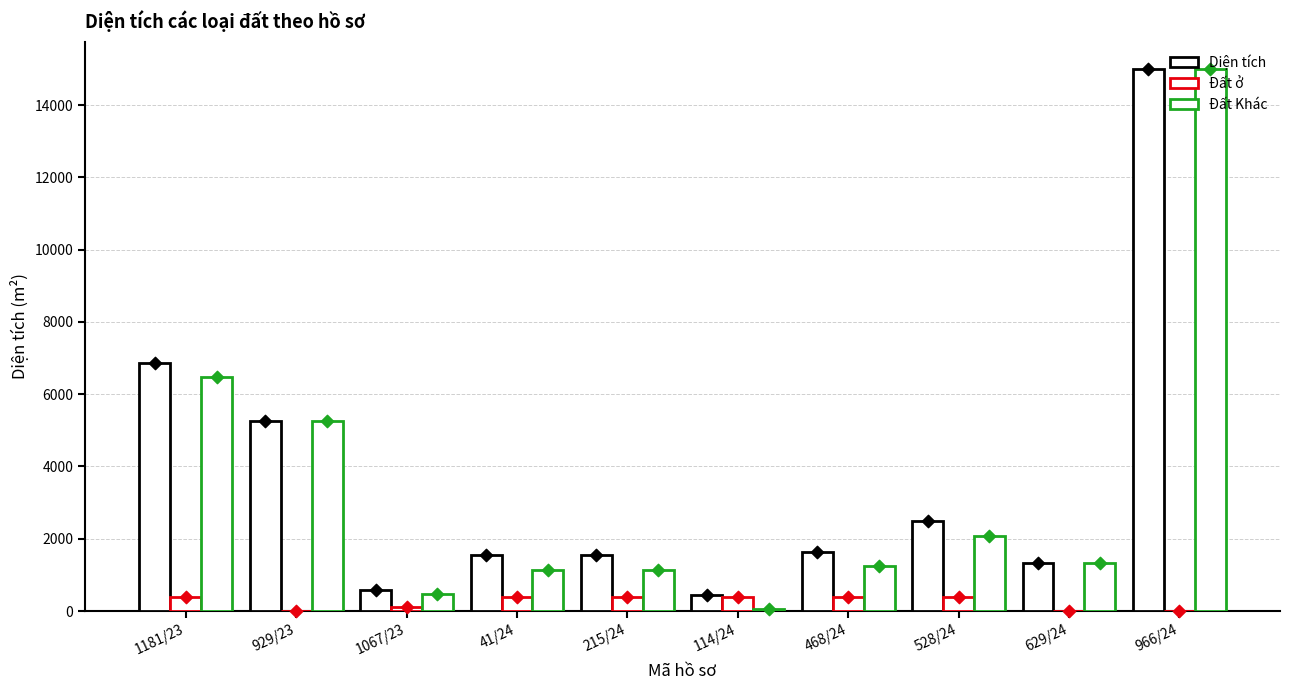

What is the total value across all series at 468/24?

3283.4